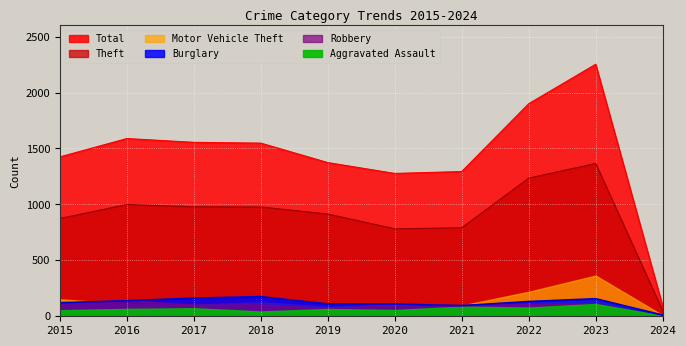

Which series has the largest total across all categories?

Total